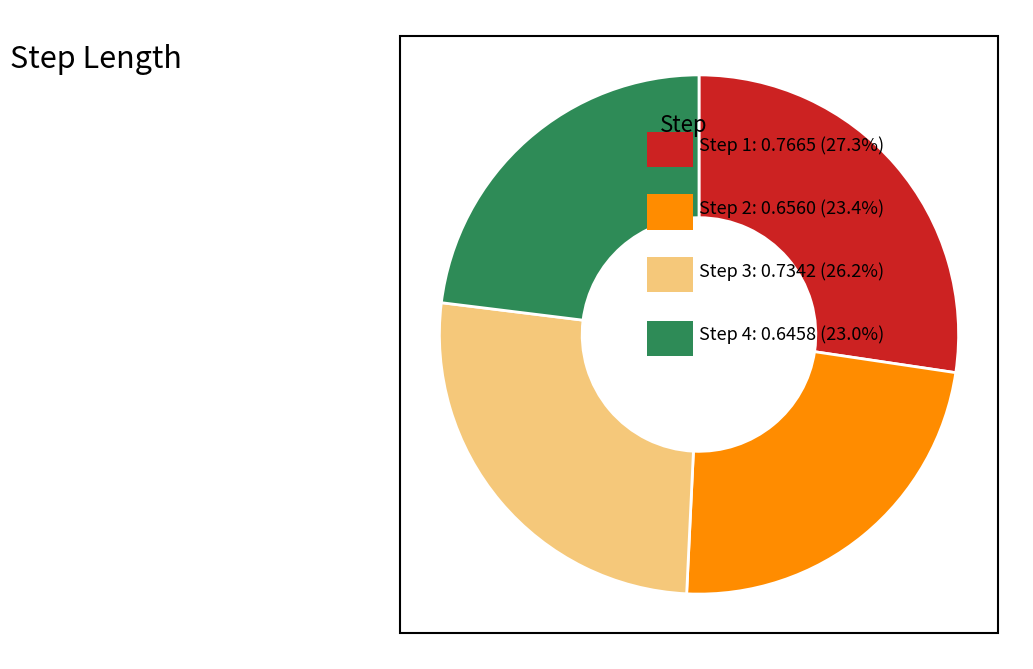

Count the number of slices in the pie.

4